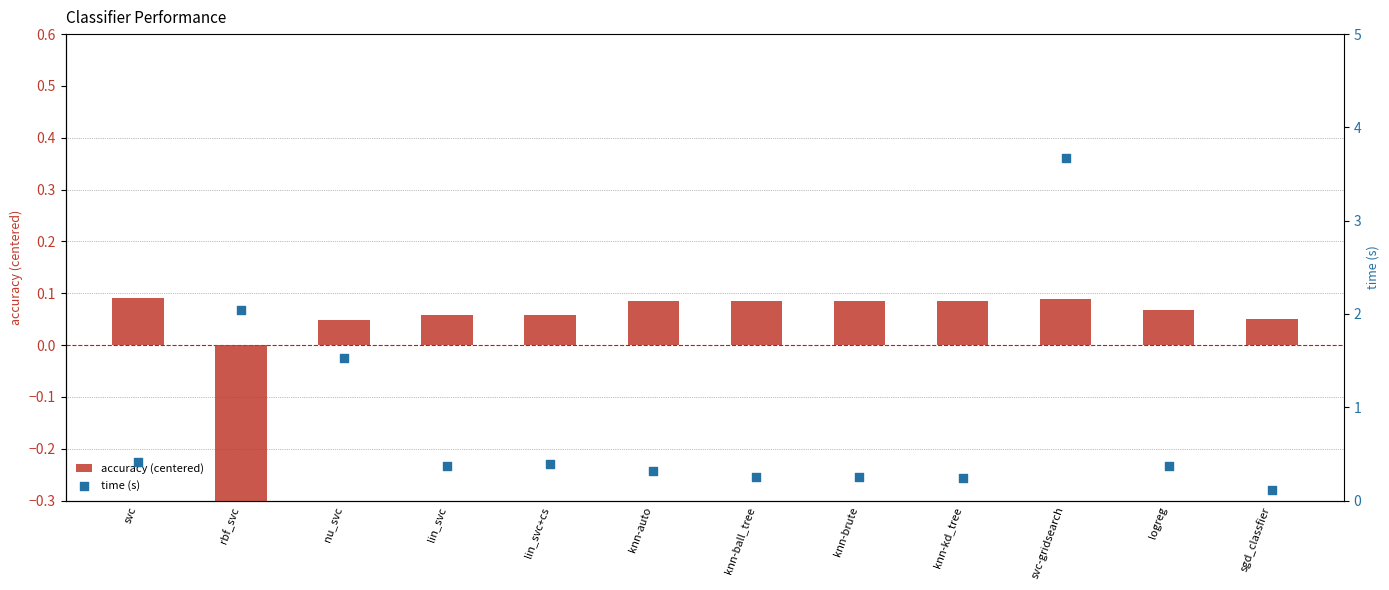

Which series has the widest spread of Y values?

time (s)